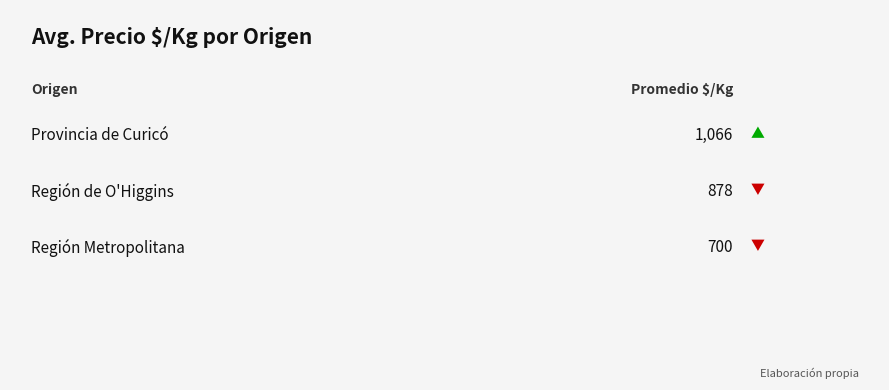

Between Provincia de Curicó and Región de O'Higgins, which is larger?

Provincia de Curicó